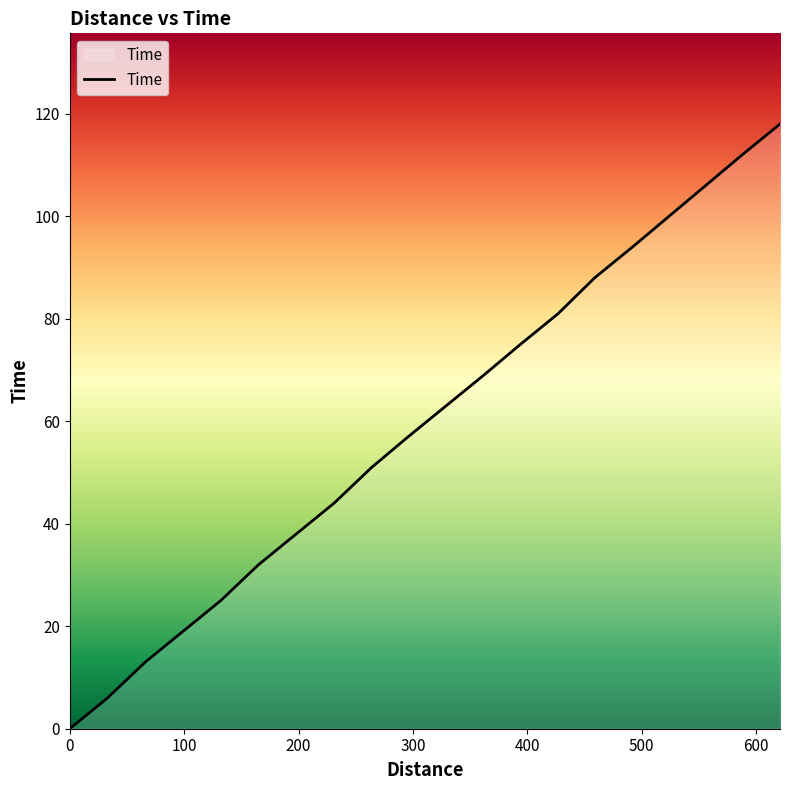

What is the difference between the maximum and minimum values?

118